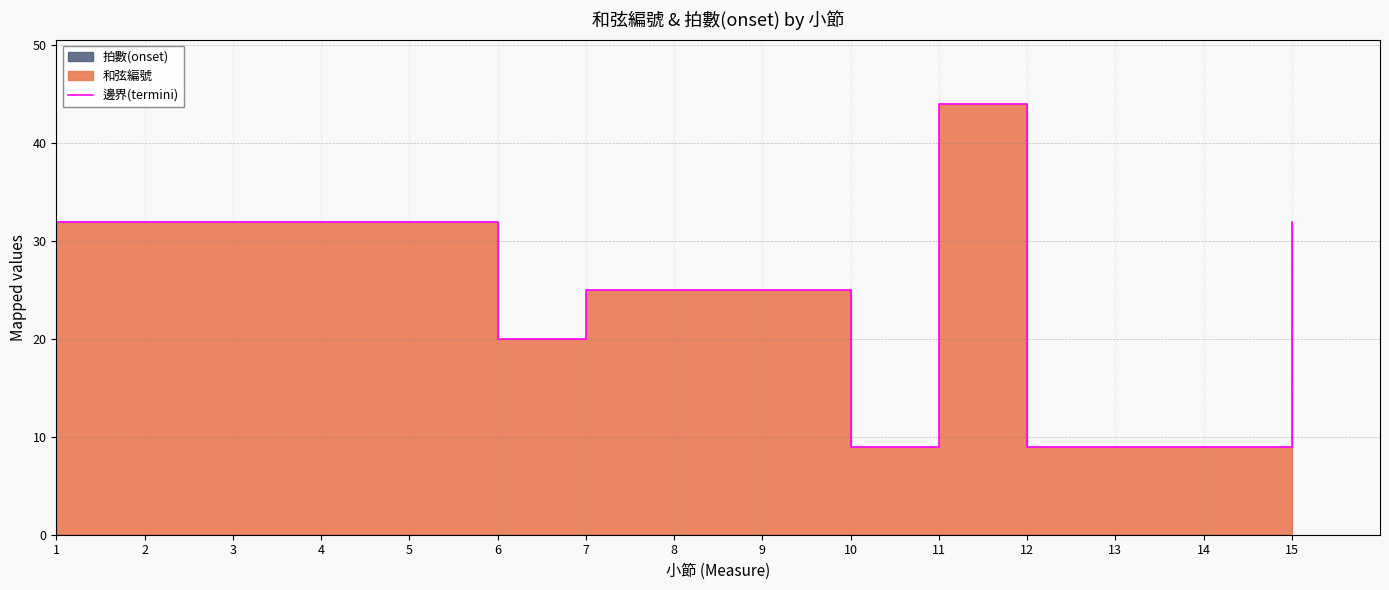

Which label corresponds to the smallest value in the chart?

10